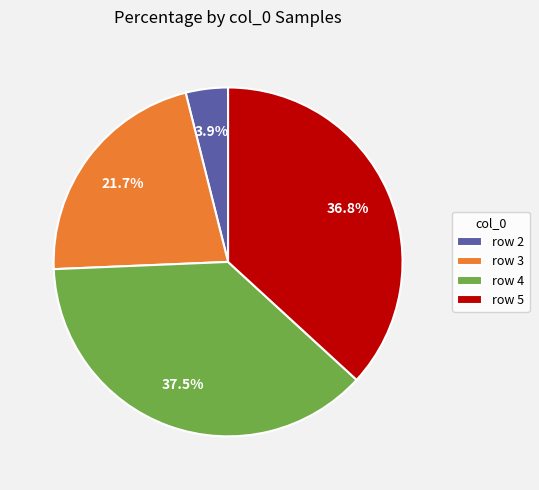

Which slice is the smallest?

row 2